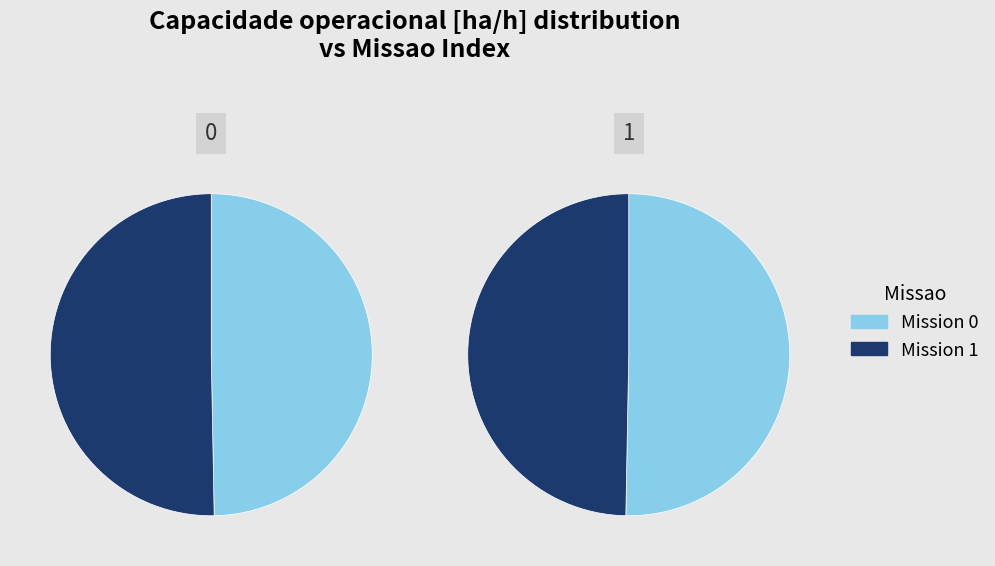

To the nearest percent, what is the difference between the 0 and 1 slice percentages?

1%